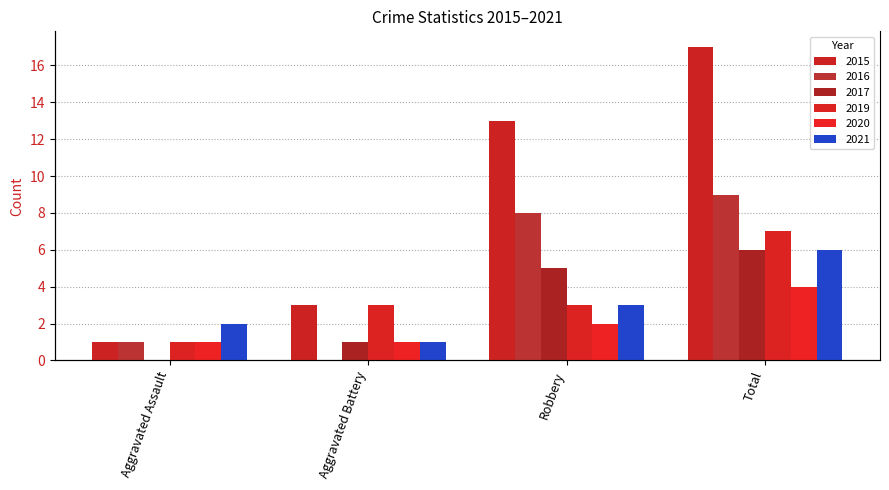

What is the label of the 2nd bar from the left?

Aggravated Battery